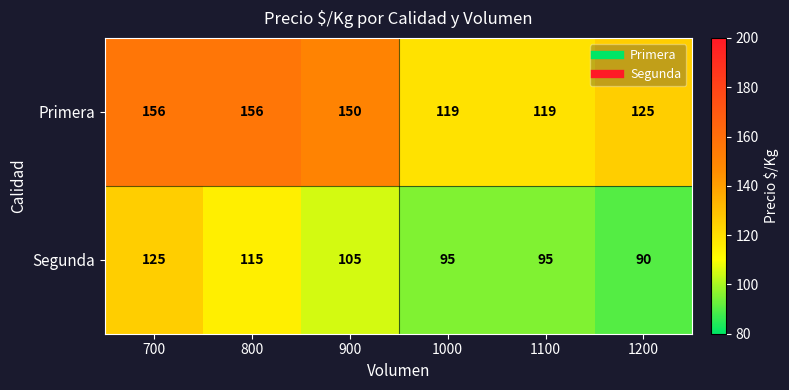

At which label does Primera first exceed 150?

700